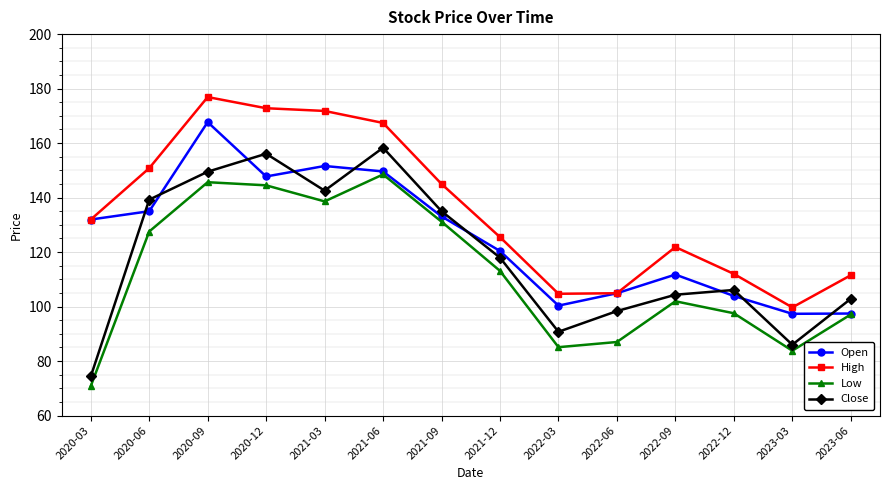

True or false: Close and High cross at least once.

False